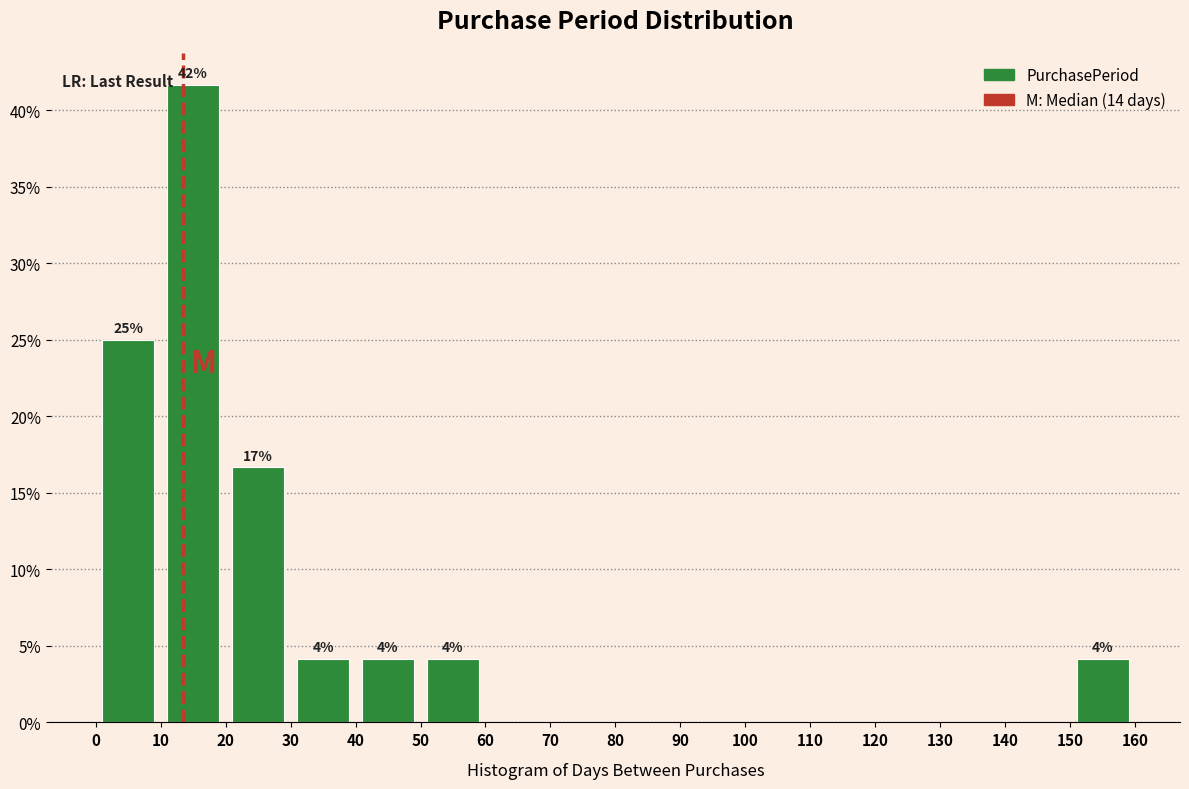

Over which range of the x-axis is the bar tallest?

10 to 20